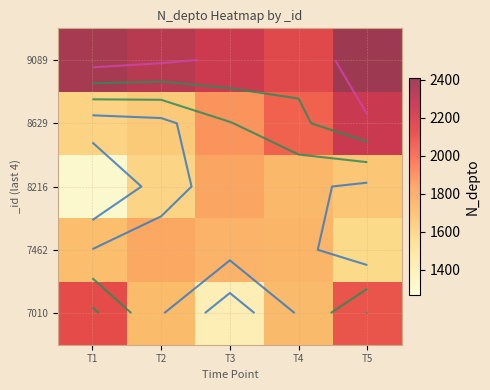

What is the sum of all 7010 values?

9020.5